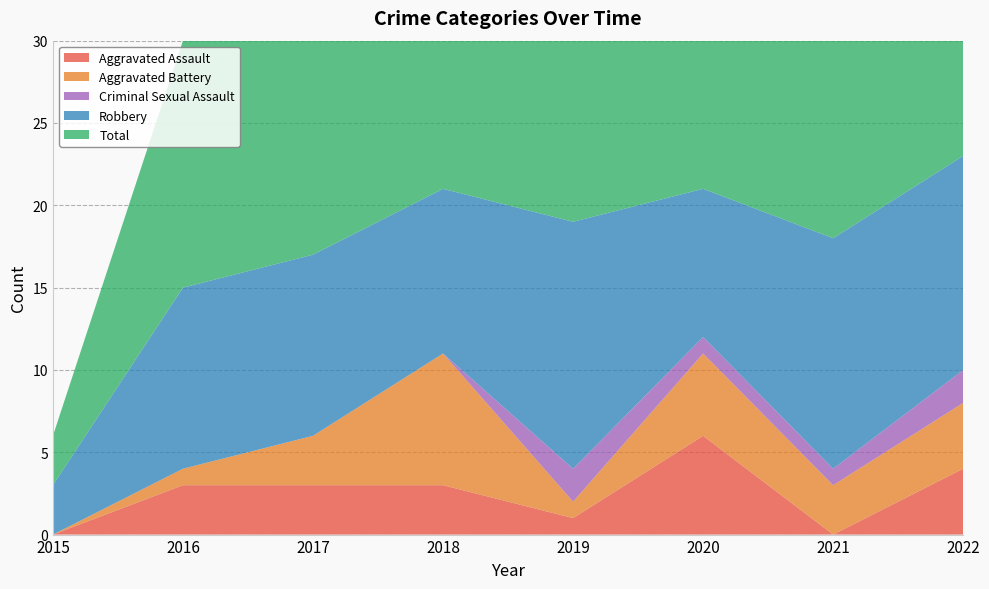

Reading left to right, what are all the values shown in this chart?

Aggravated Assault: 0	3	3	3	1	6	0	4
Aggravated Battery: 0	1	3	8	1	5	3	4
Criminal Sexual Assault: 0	0	0	0	2	1	1	2
Robbery: 3	11	11	10	15	9	14	13
Total: 3	15	17	21	20	21	18	23